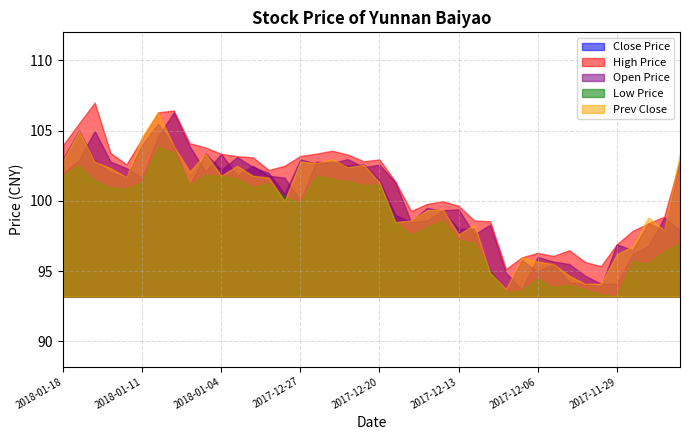

What are all the series names shown in the legend?

Close Price, High Price, Open Price, Low Price, Prev Close